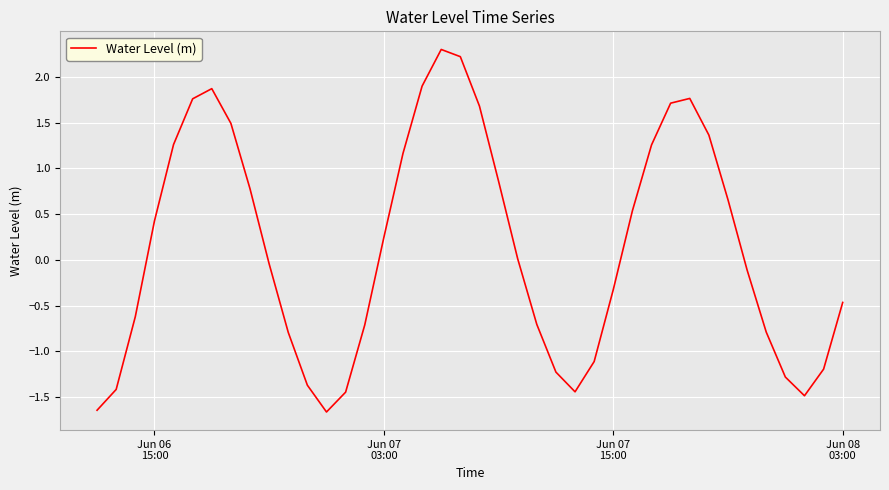

How many lines are shown in the chart?

1